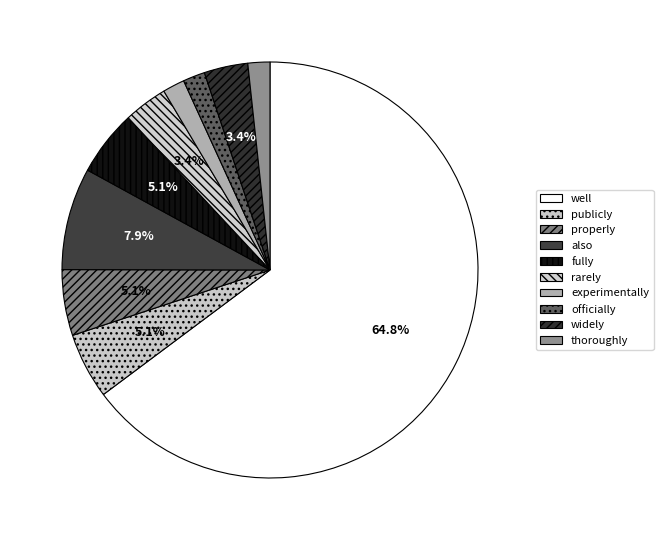

How many segments does this pie chart have?

10